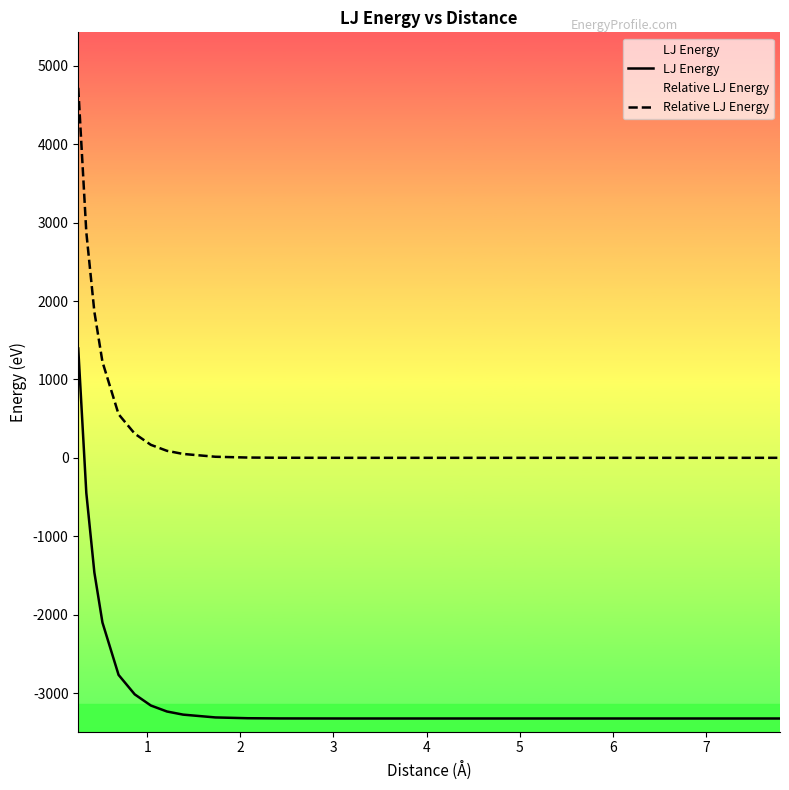

The LJ Energy series shows -690.7 at 17. True or false?

False